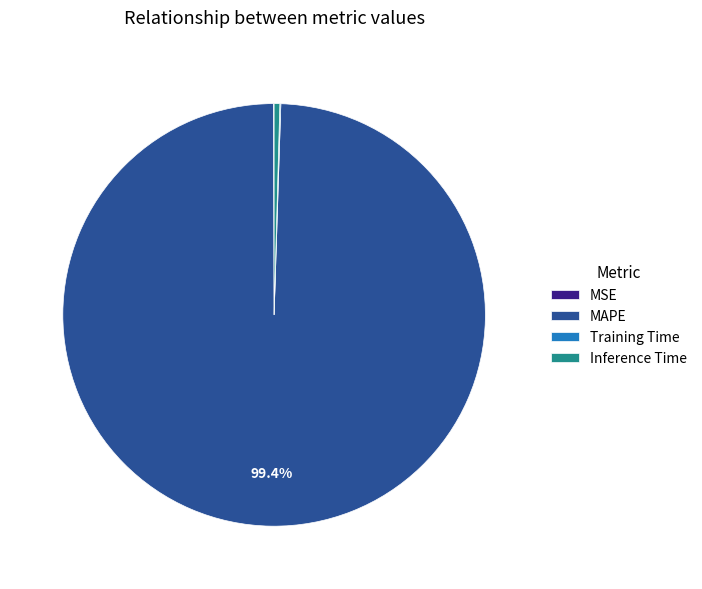

What is the largest slice in the pie chart?

MAPE